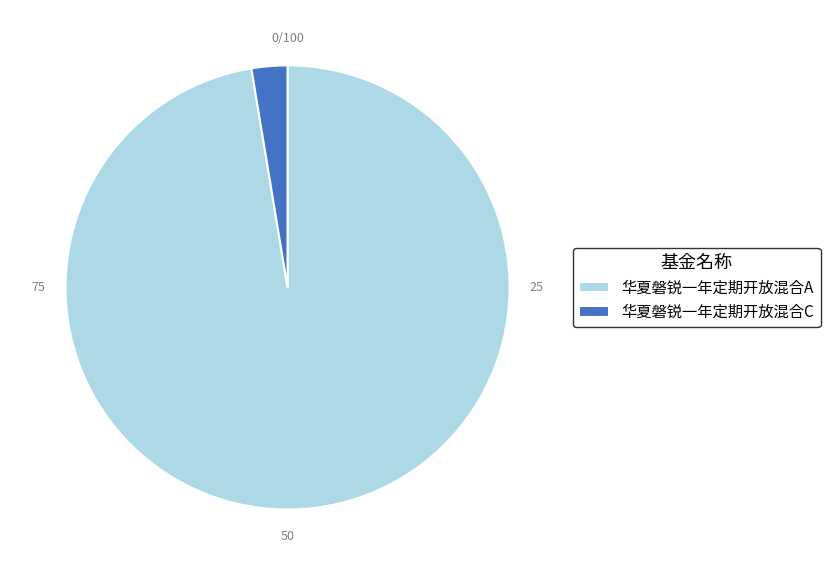

What is the smallest slice in the pie chart?

华夏磐锐一年定期开放混合C